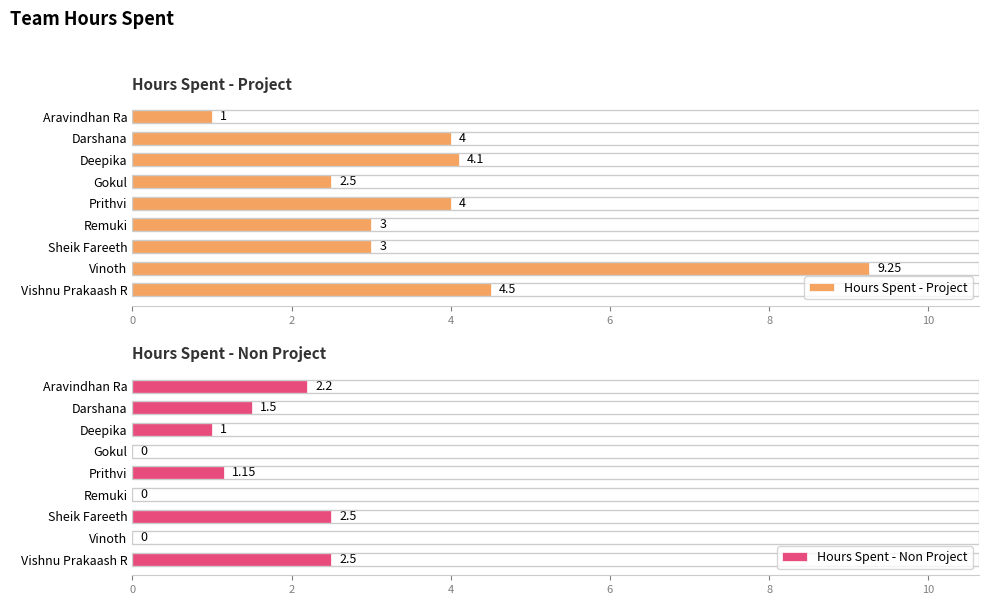

At which label does Hours Spent - Project first exceed 4?

4